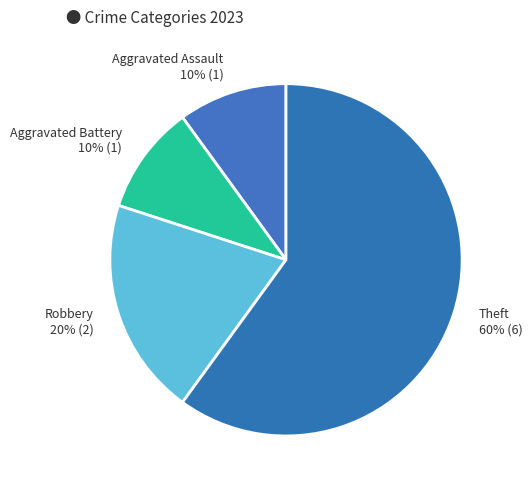

What is the ratio of the value at Robbery to the value at Aggravated Assault?

2.0